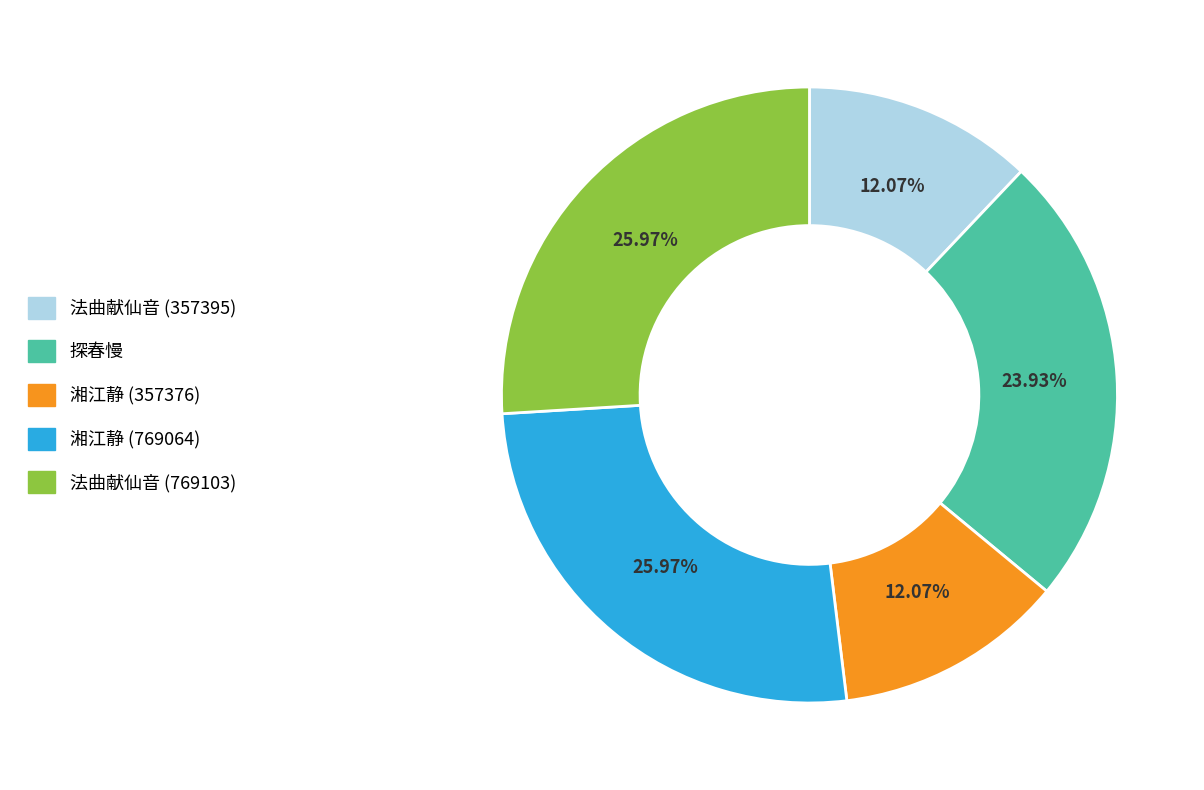

Is there any slice that represents more than half of the pie?

No